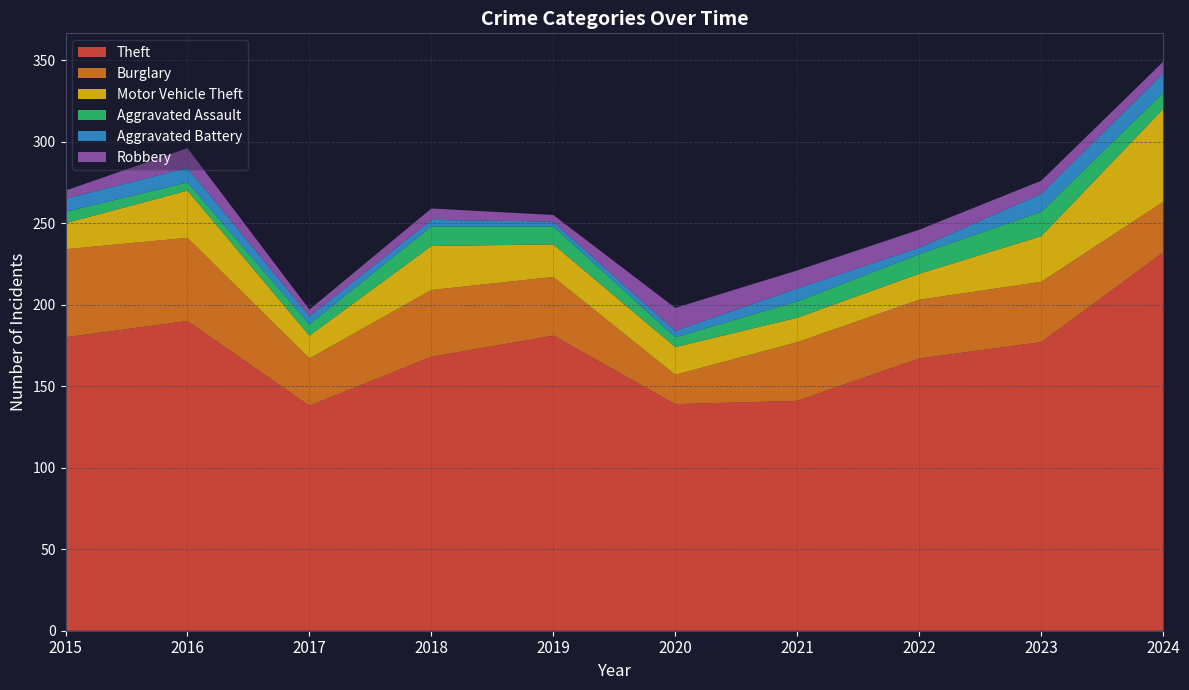

Reading left to right, extract all data points from this chart.

Theft: 180	190	138	168	181	139	141	167	177	232
Burglary: 54	51	29	41	36	18	36	36	37	31
Motor Vehicle Theft: 16	29	14	27	20	17	15	16	28	57
Aggravated Assault: 7	5	7	12	11	6	10	12	15	10
Aggravated Battery: 8	9	5	4	3	4	8	4	11	12
Robbery: 5	12	4	7	4	14	11	11	8	7